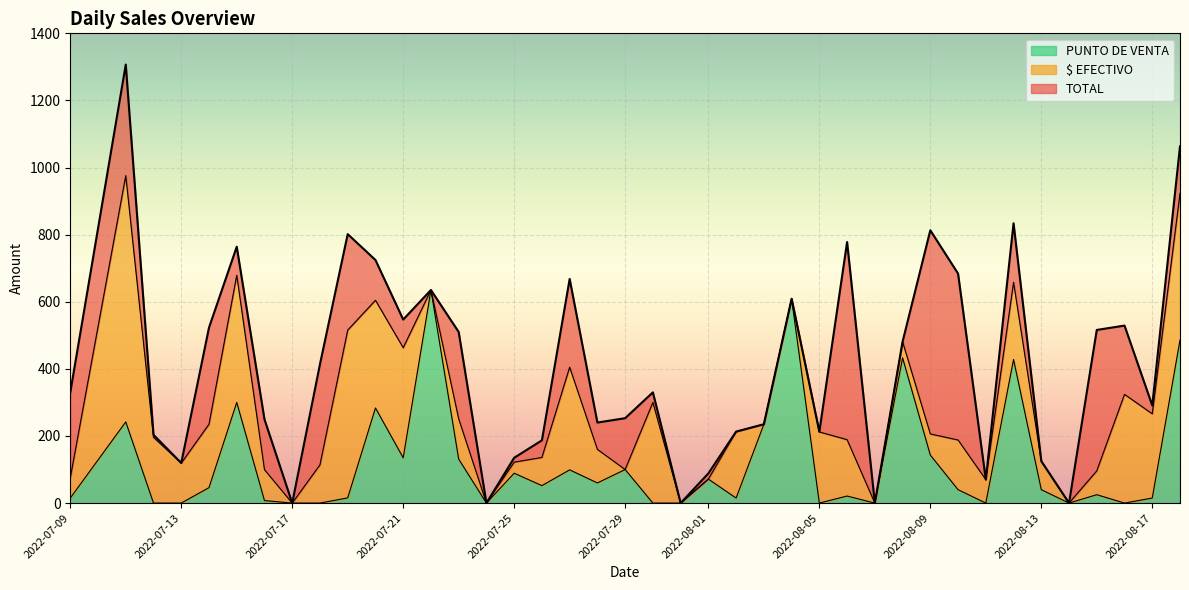

Which category has the lowest value across all series?

2022-07-17